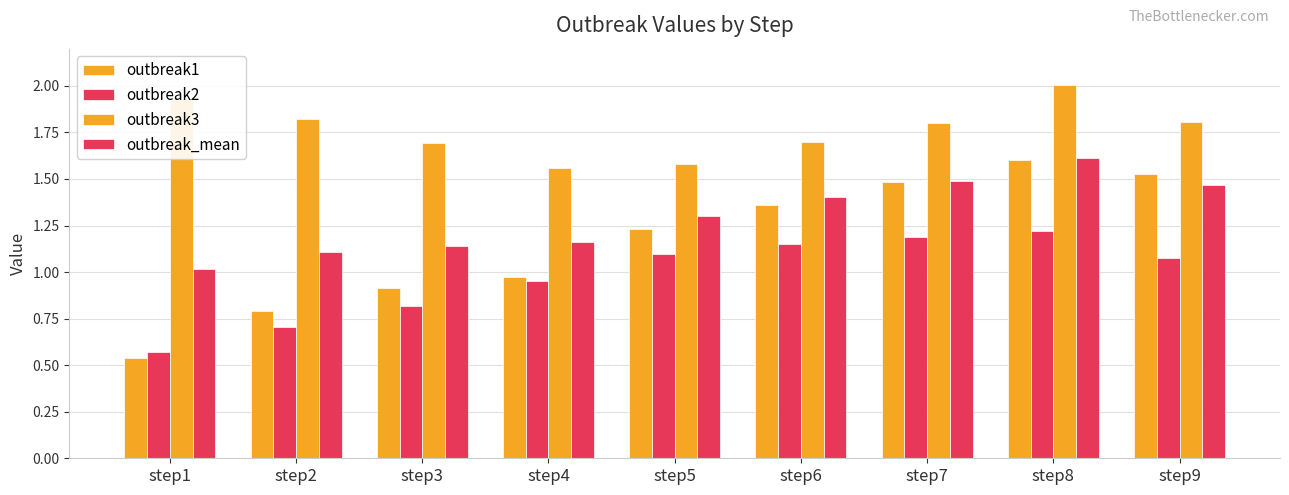

Does the chart contain stacked bars?

No